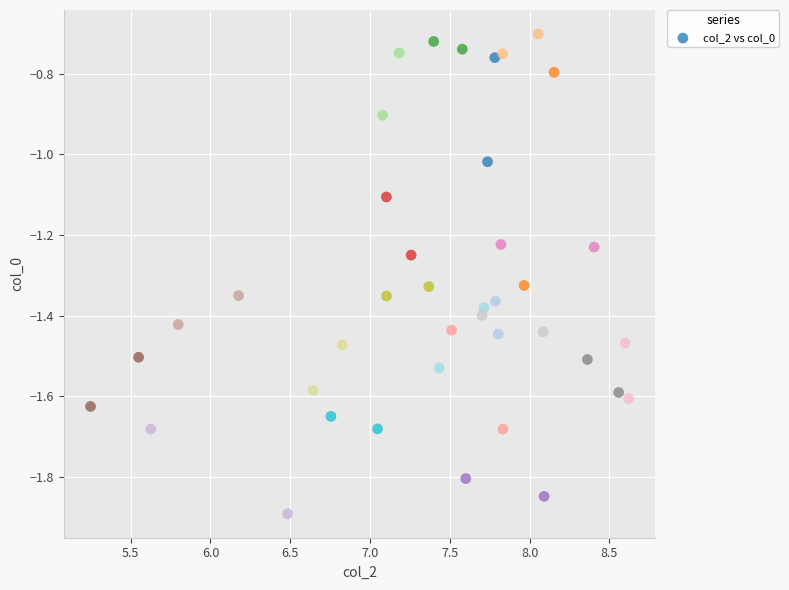

What is the range of X values (max minus min)?

3.4